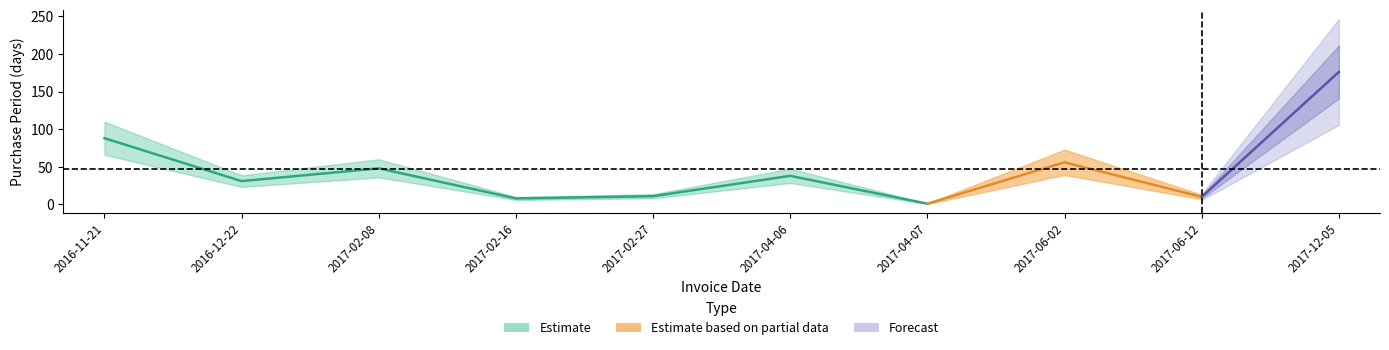

How many values are below 38?

5